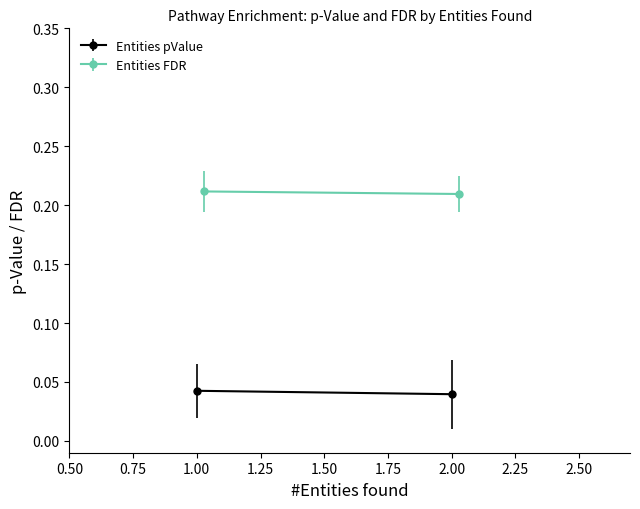

How many lines are shown in the chart?

2